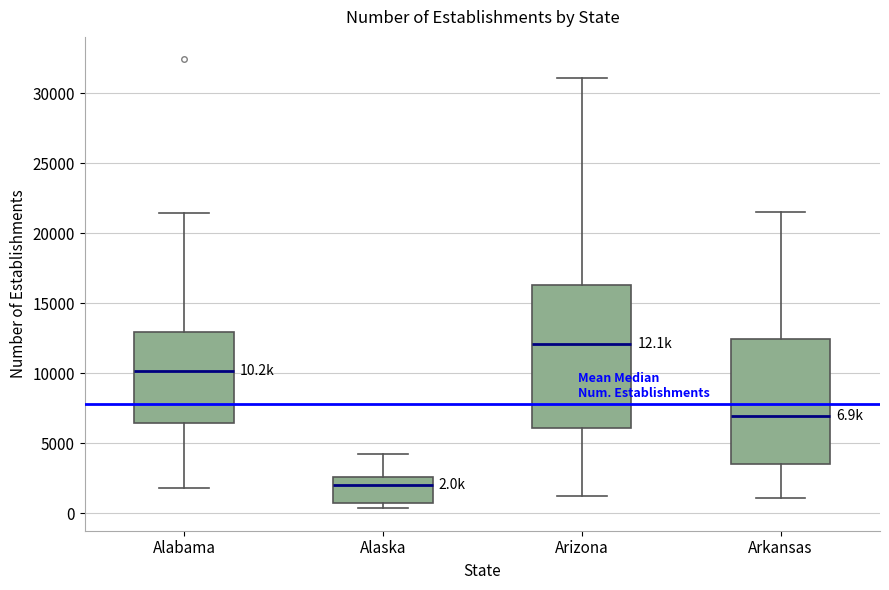

Which box's median line is the highest?

Arizona